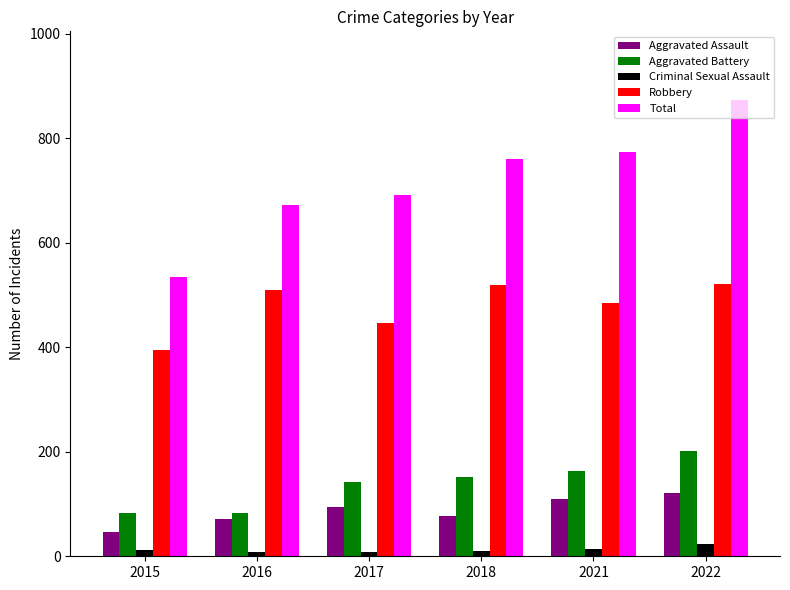

Is the value of Aggravated Battery at 2017 greater than the value of Criminal Sexual Assault at 2018?

Yes